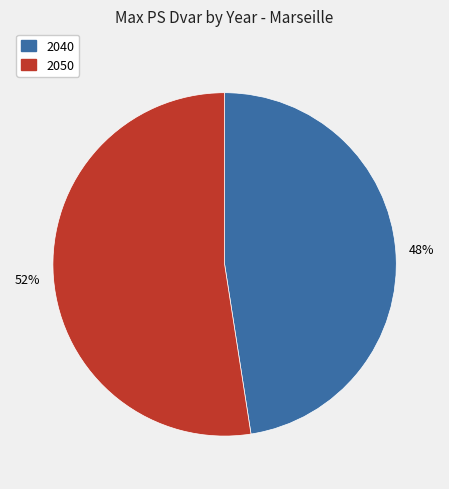

Count the number of slices in the pie.

2